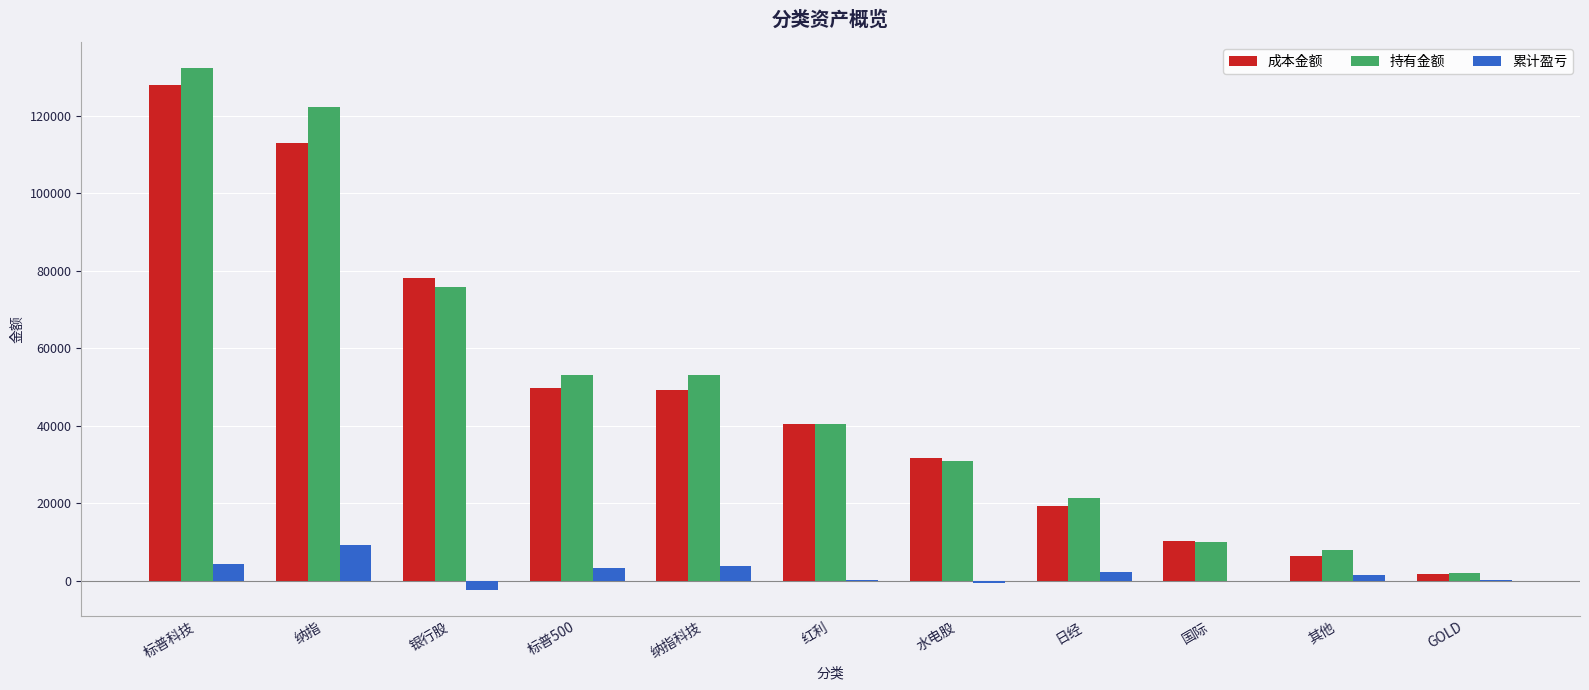

Which series changed the most between 纳指 and 水电股?

持有金额